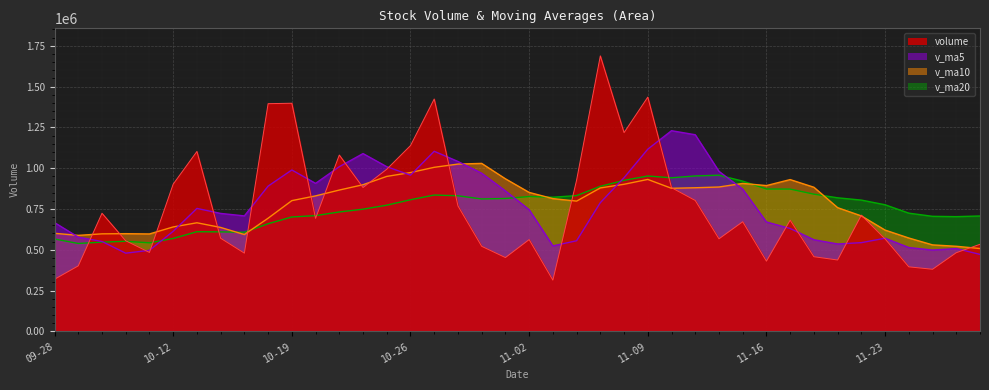

Reading left to right, list all the values displayed in this chart.

v_ma20 line: 566194.5	538820.8	546909.0	552173.6	542628.4	569391.1	610705.8	609744.1	607705.2	659534.3	701124.2	709377.8	731857.8	748742.2	773371.1	806624.2	835478.0	831073.9	811472.0	814262.0	826416.7	822045.8	832187.6	888848.4	925567.1	952232.7	941131.2	952710.7	957103.8	920924.1	872533.2	871973.8	840815.0	818607.2	804536.5	775933.8	724501.9	705093.8	703135.6	707198.0
v_ma10 line: 600998.0	588412.6	597686.2	598811.3	597082.6	639961.1	665523.9	636898.7	593493.6	693382.0	801250.4	830343.0	866029.5	898673.0	949659.6	973287.4	1005432.1	1025249.2	1029450.5	935141.9	851583.1	813748.7	798345.7	879023.9	901474.7	931178.1	876830.2	880172.1	884757.0	906706.4	893483.3	930198.8	883284.3	758190.5	707598.3	620689.6	572173.6	530015.4	521514.2	507689.7
v_ma5 line: 666650.5	577529.9	550912.8	479250.7	496687.3	613271.8	753518.0	722884.6	707736.4	890076.8	989229.0	907168.1	1009174.5	1089609.5	1009242.3	957345.8	1103696.0	1041323.9	969291.4	861041.5	745820.4	523801.3	555367.4	788756.3	941907.8	1116535.7	1229859.2	1204976.8	980757.7	871504.9	670430.9	630538.4	561591.7	535623.2	543691.7	570948.2	513808.7	498439.1	507405.1	471687.7
volume line: 319419.4	401401.3	723798.0	555087.8	483729.8	902341.9	1102632.5	570630.9	479347.2	1395431.6	1398102.8	692327.9	1080662.9	881522.5	993595.6	1138620.0	1424079.2	768802.3	521360.1	452345.7	562514.6	313983.7	926633.1	1688304.6	1218103.1	1435654.1	880601.1	802221.2	567209.1	671839.0	430284.1	681138.8	457487.7	437366.5	712181.6	566566.6	395441.2	380639.7	482196.6	533594.2